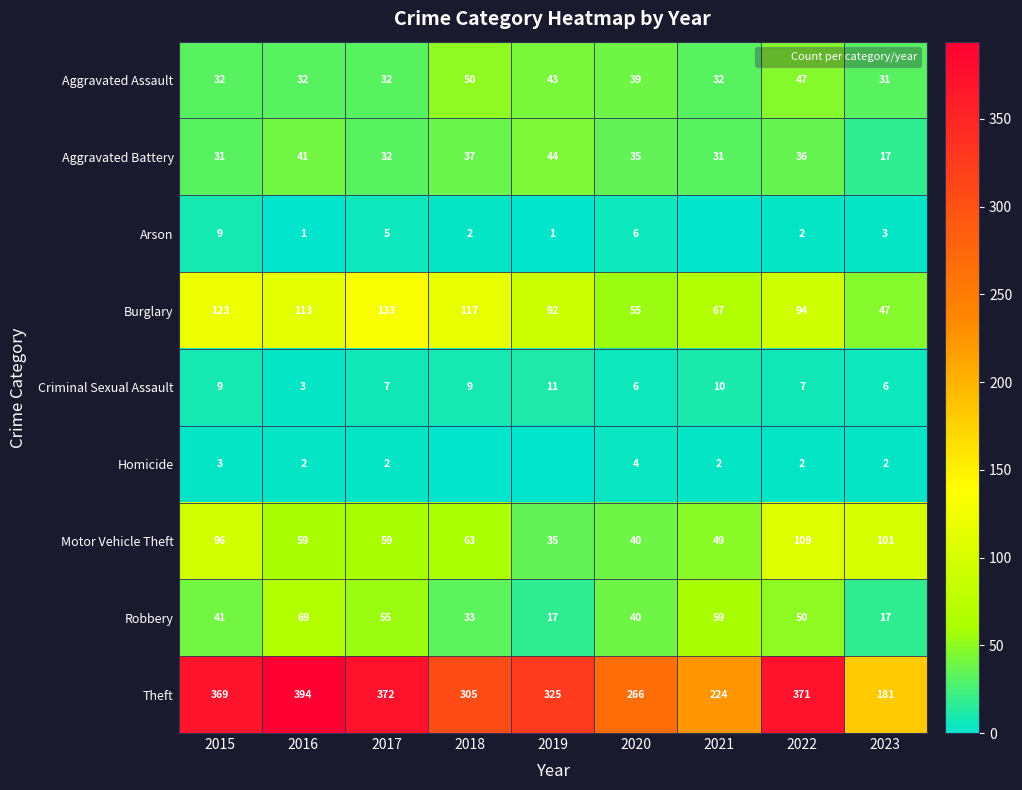

Which series changed the most between 2016 and 2019?

Theft